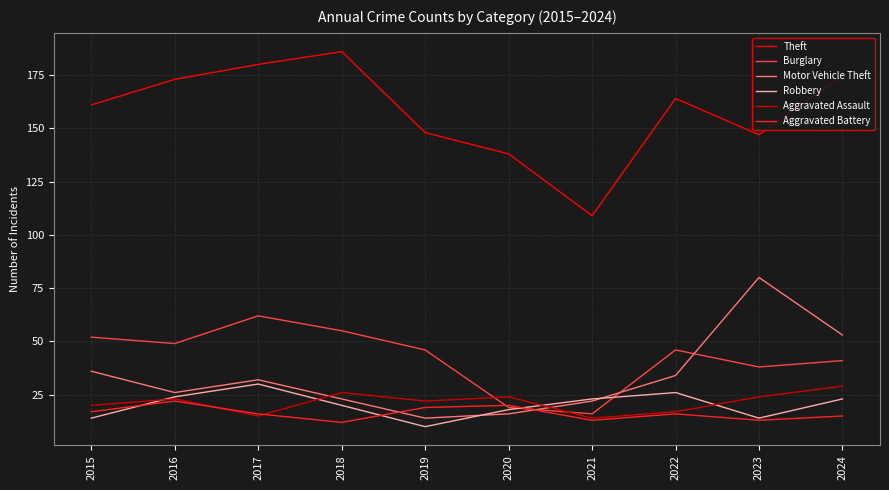

Reading left to right, list all the values displayed in this chart.

Theft: 161	173	180	186	148	138	109	164	147	175
Burglary: 52	49	62	55	46	19	16	46	38	41
Motor Vehicle Theft: 36	26	32	23	14	16	22	34	80	53
Robbery: 14	24	30	20	10	18	23	26	14	23
Aggravated Assault: 20	23	15	26	22	24	14	17	24	29
Aggravated Battery: 17	22	16	12	19	20	13	16	13	15